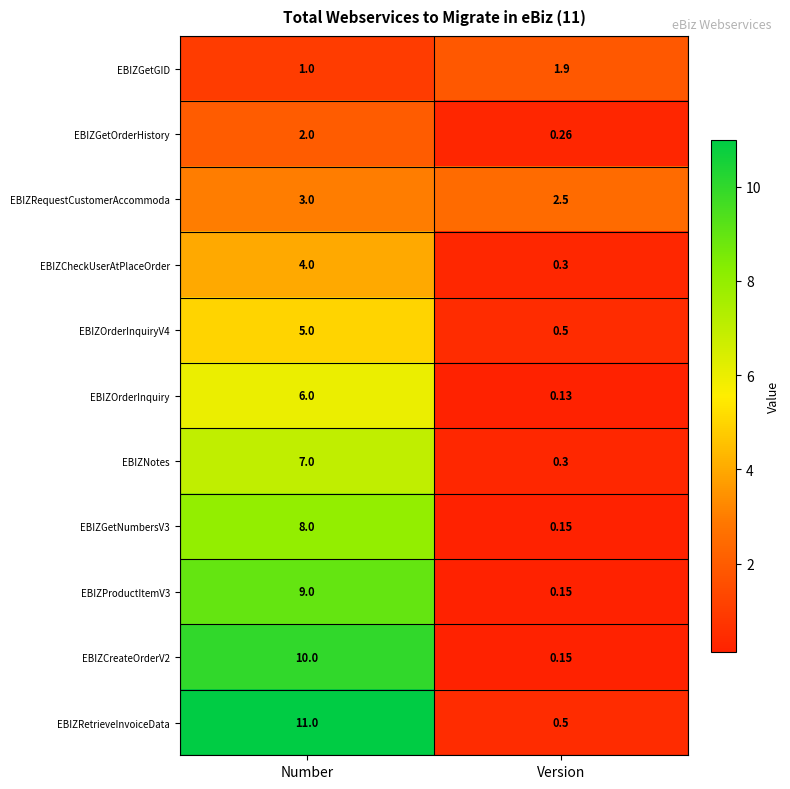

At which label is EBIZOrderInquiry closest to 3?

Version